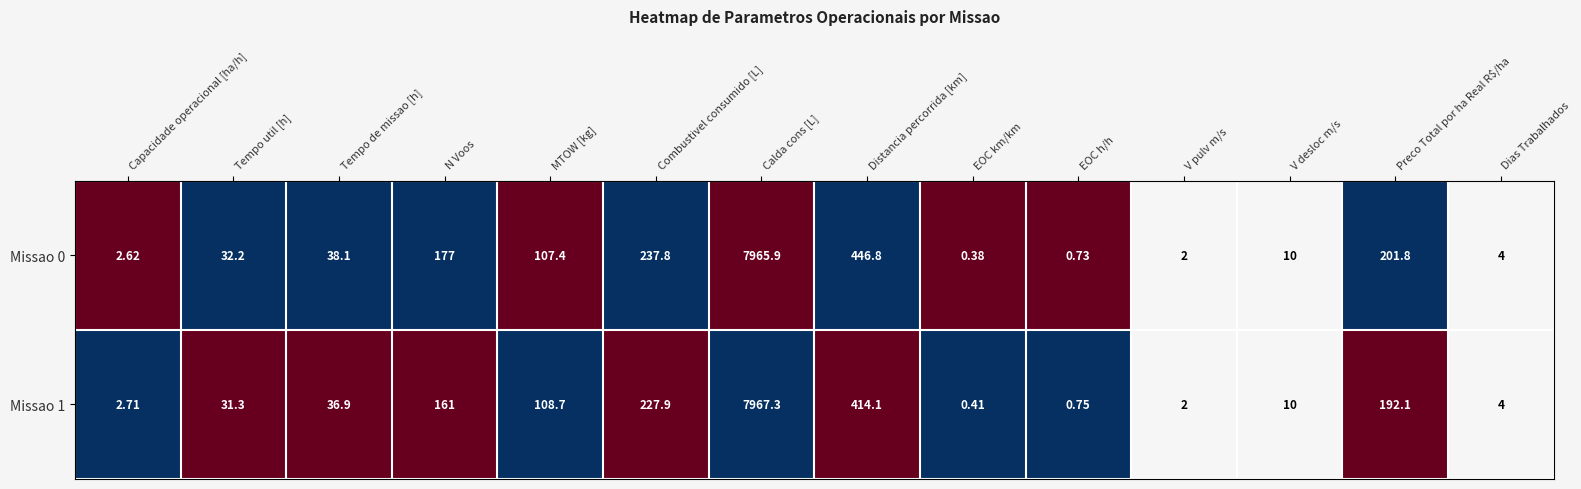

Which category has the highest value in the Missao 1 series?

Calda cons [L]